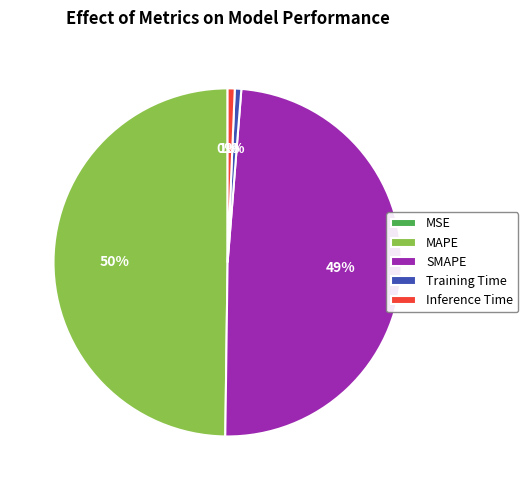

Which has a higher value, SMAPE or Inference Time?

SMAPE